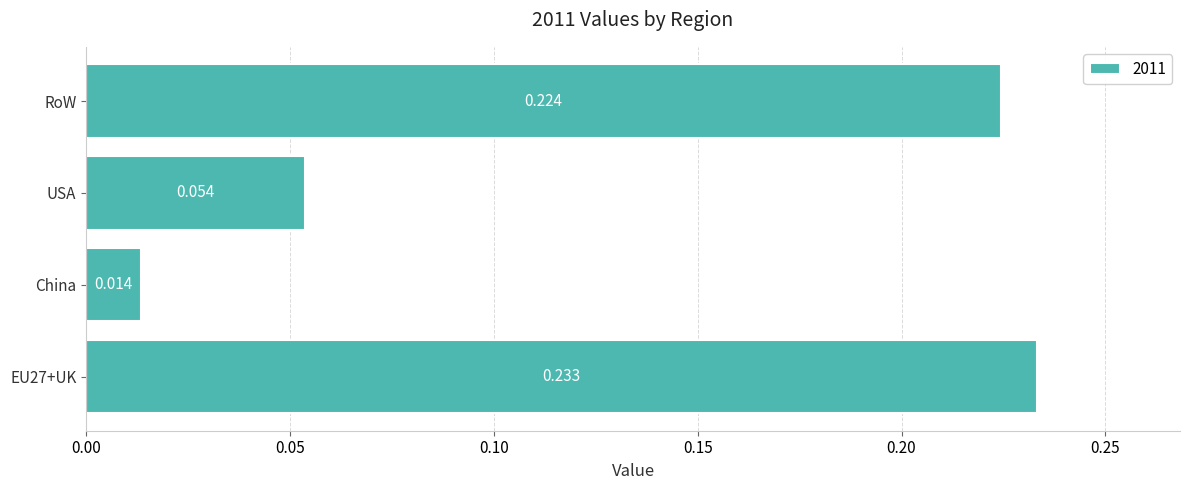

Which category has the lowest value across all series?

China